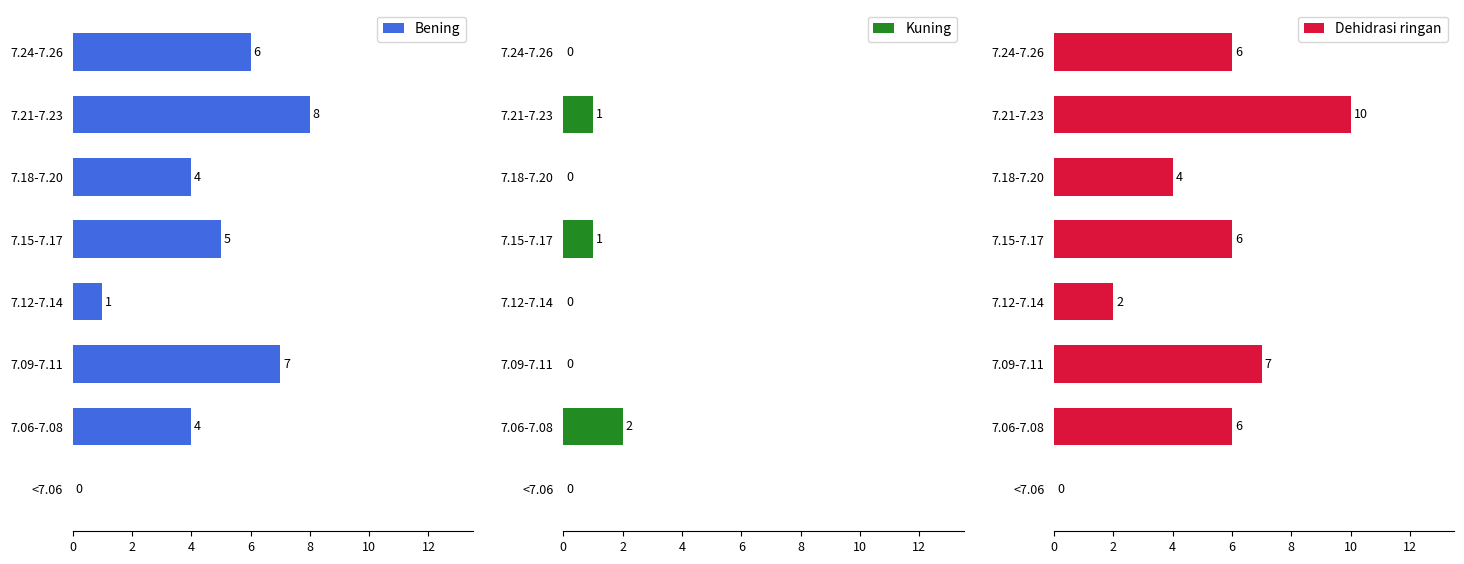

Is it true that Bening equals 3 at 7.15-7.17?

False